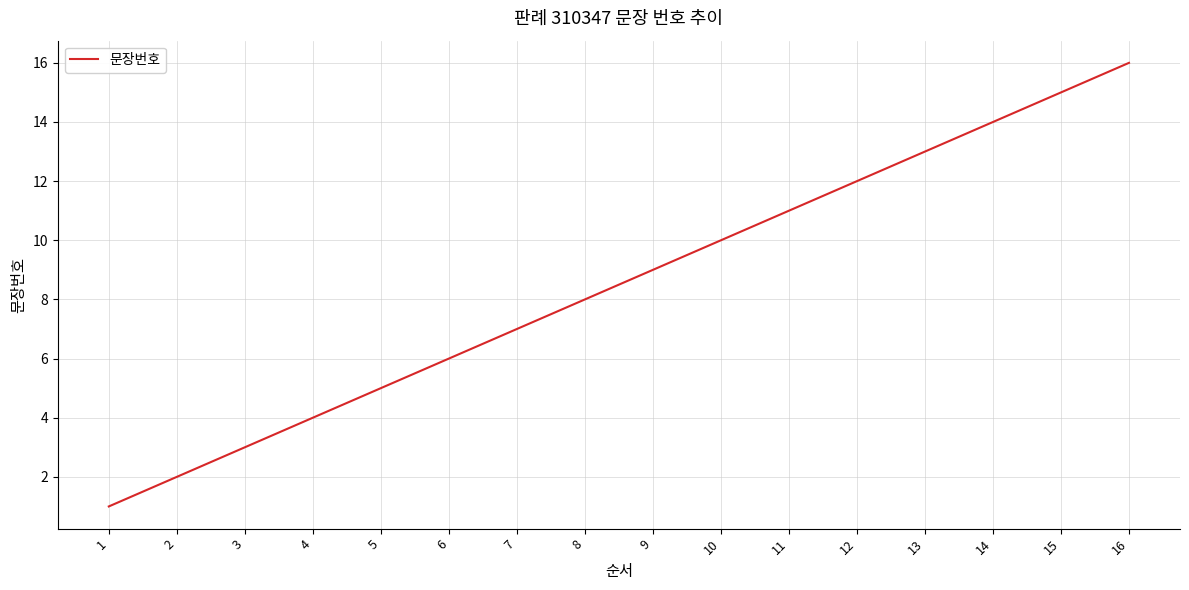

Rank the categories by value from lowest to highest.

1, 2, 3, 4, 5, 6, 7, 8, 9, 10, 11, 12, 13, 14, 15, 16